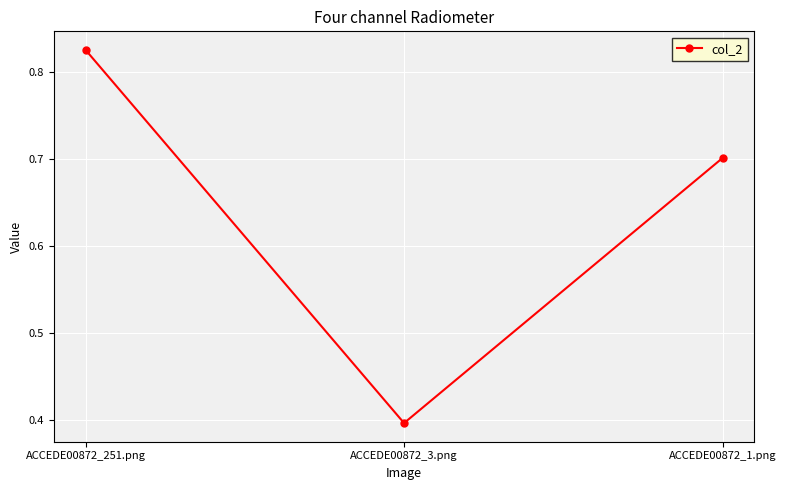

Which has a higher value, ACCEDE00872_1.png or ACCEDE00872_3.png?

ACCEDE00872_1.png